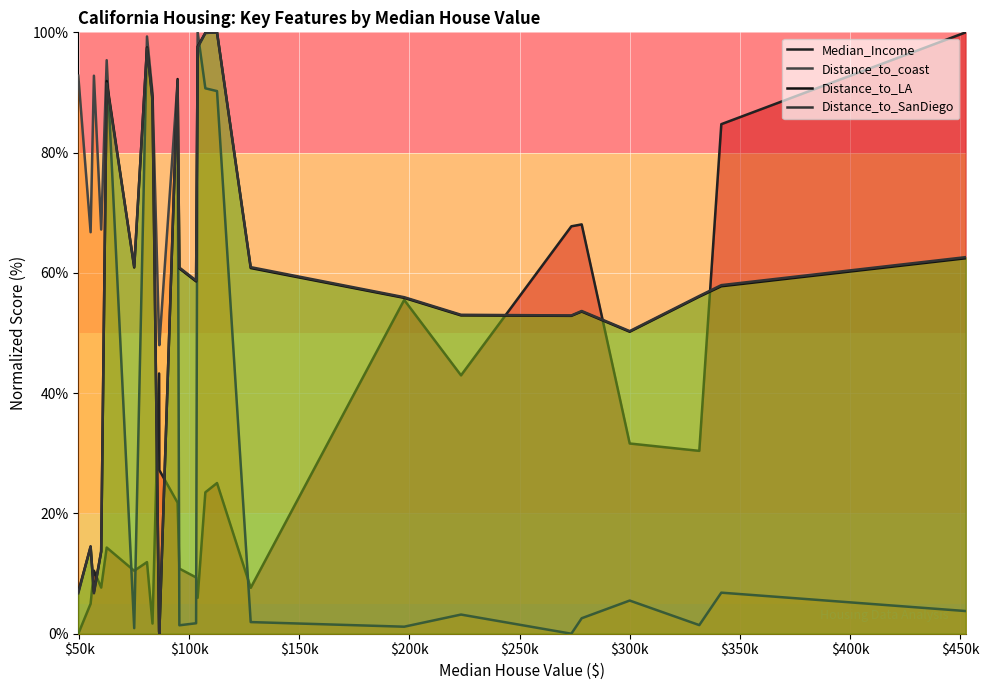

What are all the series names shown in the legend?

Median_Income, Distance_to_coast, Distance_to_LA, Distance_to_SanDiego